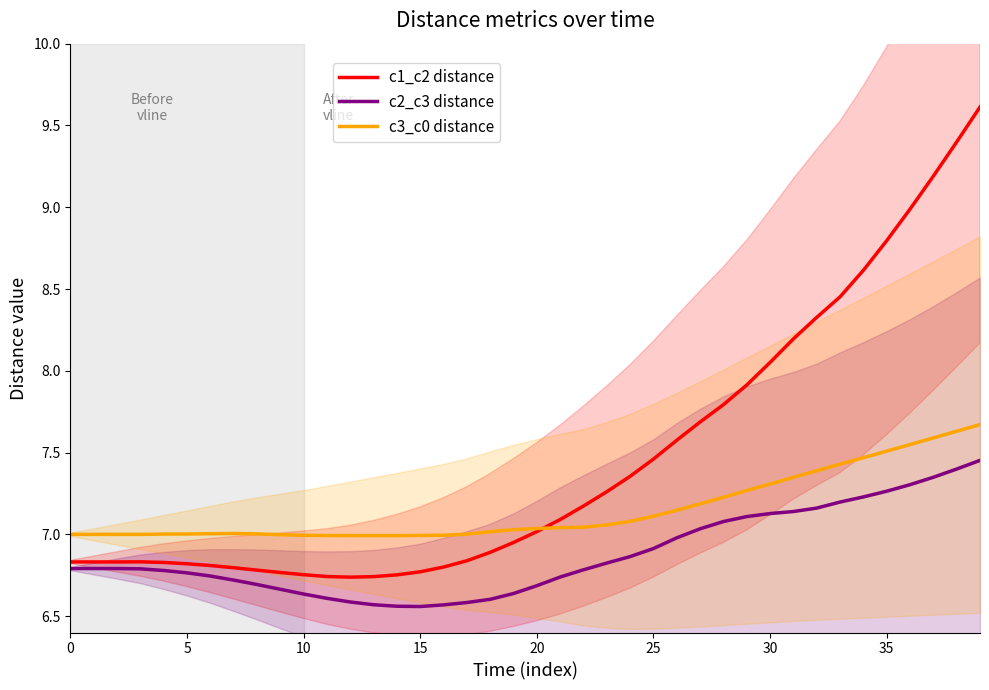

Between 17 and 33, which is larger?

33